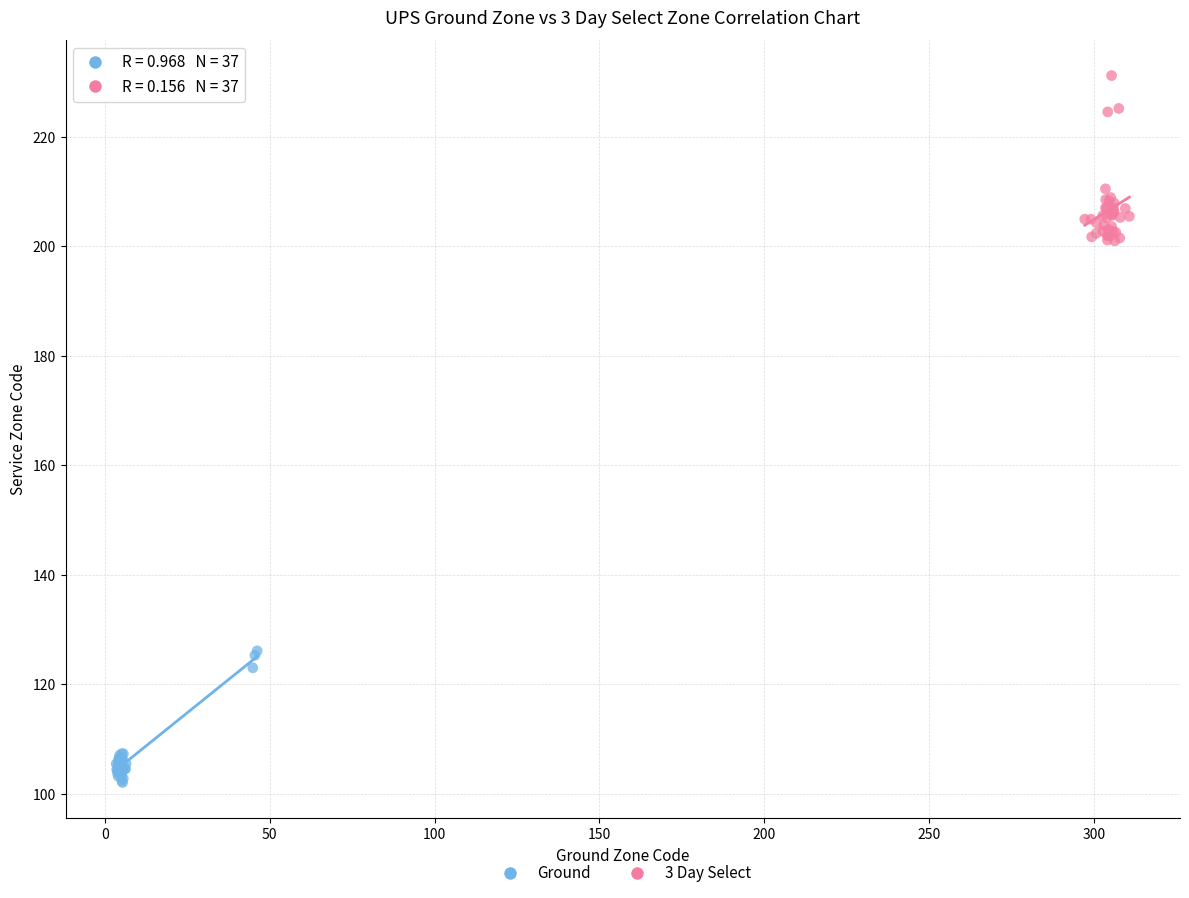

What are all the series names shown in the legend?

Ground, 3 Day Select